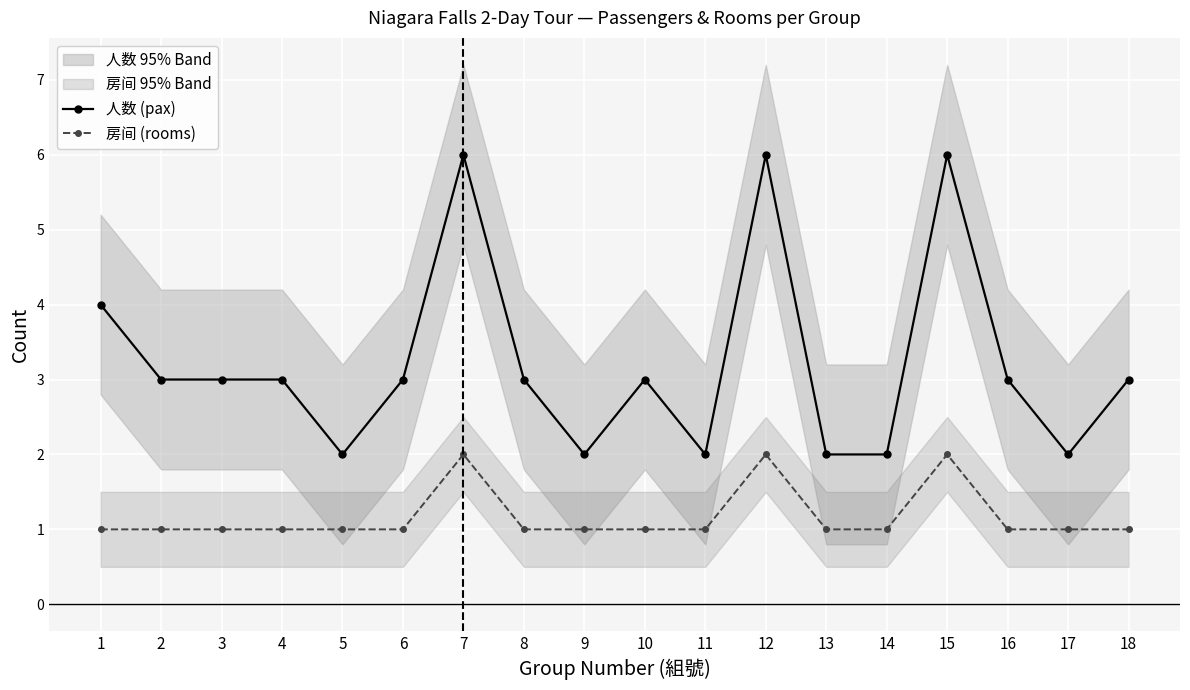

Reading left to right, what are all the values shown in this chart?

人数 (pax): 1=4	2=3	3=3	4=3	5=2	6=3	7=6	8=3	9=2	10=3	11=2	12=6	13=2	14=2	15=6	16=3	17=2	18=3
房间 (rooms): 1=1	2=1	3=1	4=1	5=1	6=1	7=2	8=1	9=1	10=1	11=1	12=2	13=1	14=1	15=2	16=1	17=1	18=1